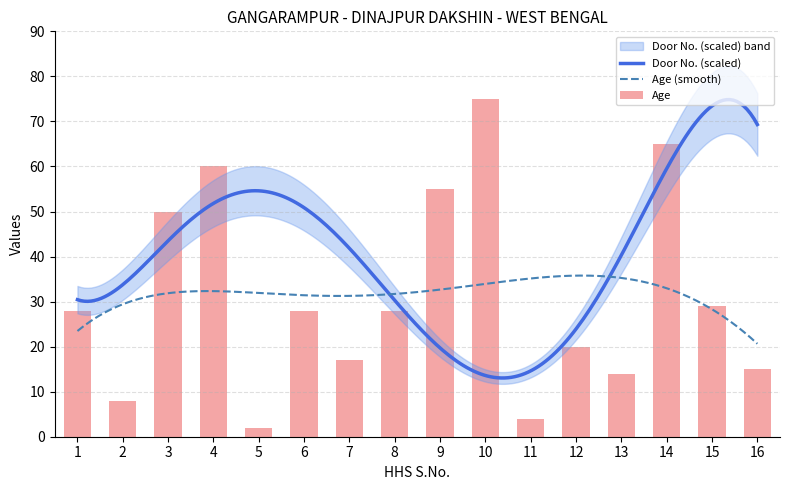

Reading left to right, transcribe all the data shown in this chart.

28	8	50	60	2	28	17	28	55	75	4	20	14	65	29	15